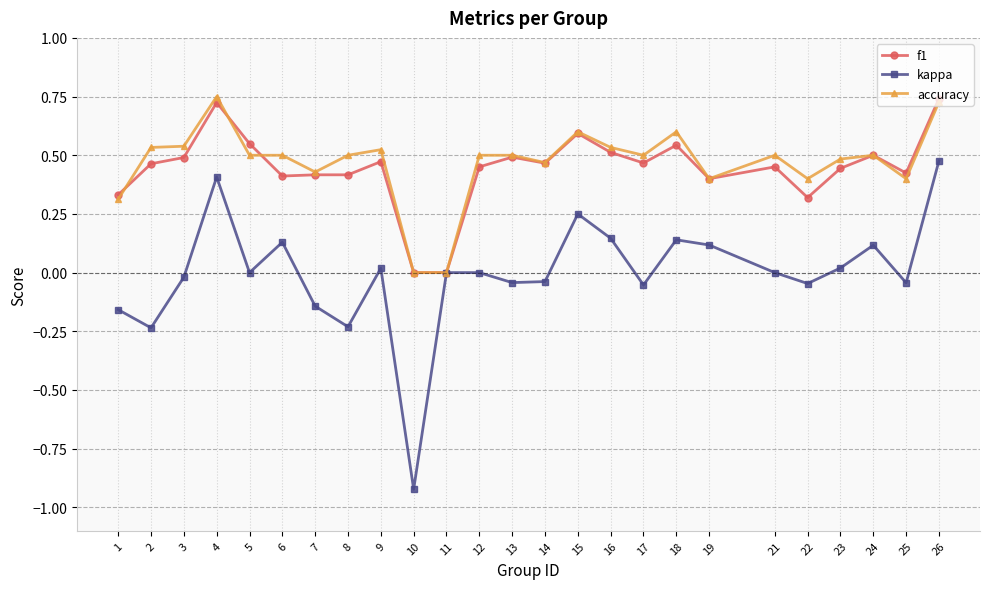

Is the value of kappa at 9 greater than the value of accuracy at 19?

No